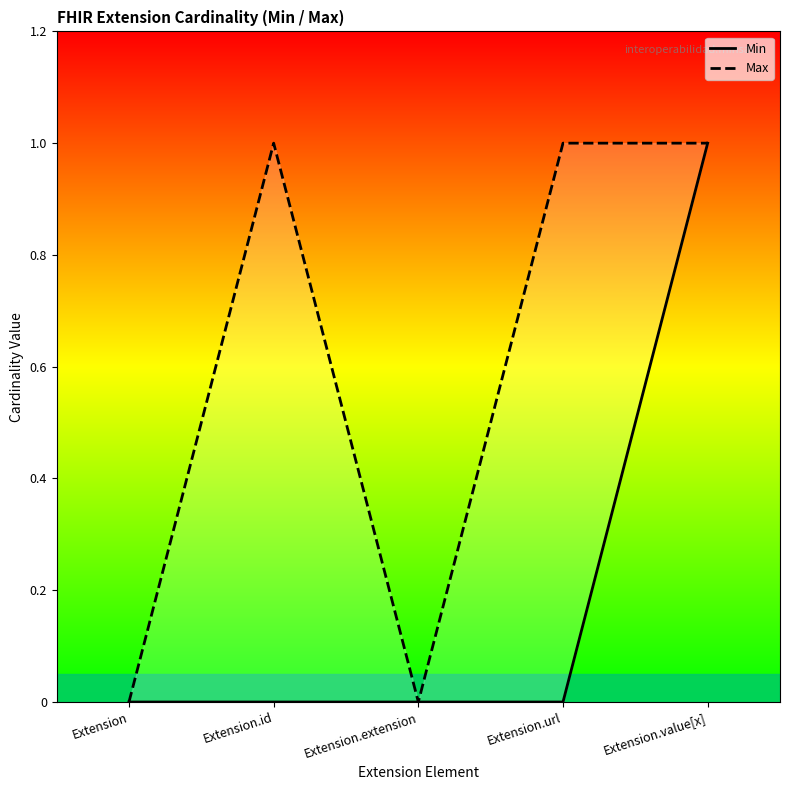

Rank the categories by Min value from highest to lowest.

Extension.value[x], Extension, Extension.id, Extension.extension, Extension.url